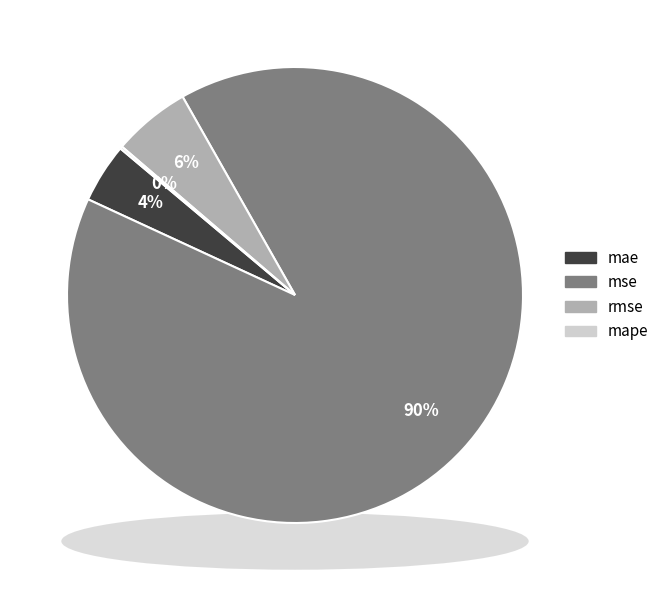

Is it true that mse is 84% of the pie?

False